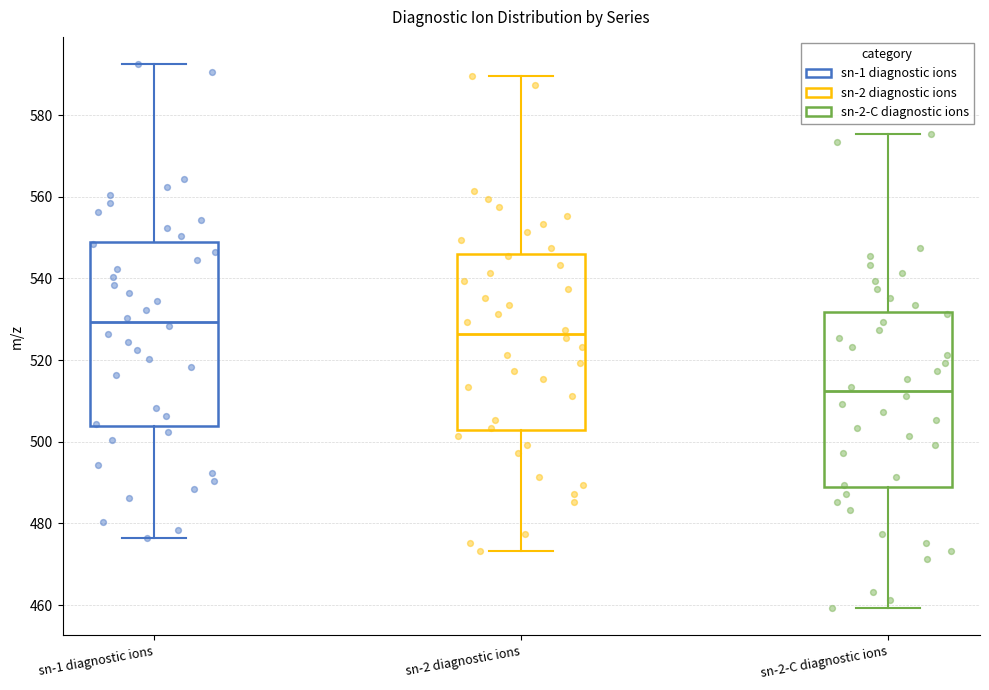

Where does the upper whisker of the box for sn-1 diagnostic ions end on the y-axis? The values are not printed on the chart, so give them approximately, as read against the axis.

592